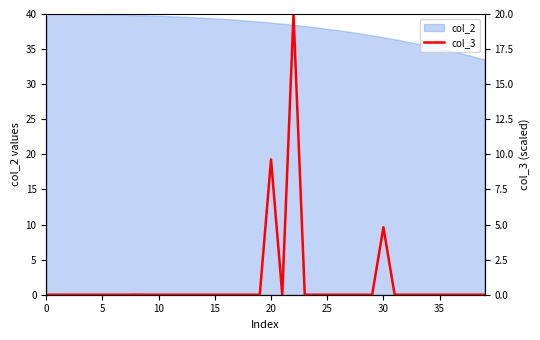

What is the highest value of the col_2 series?

40.0